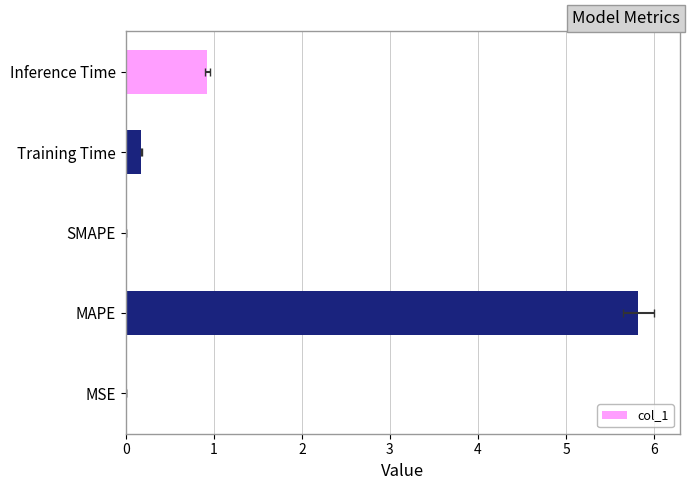

The chart shows a value of 0.0 at SMAPE. True or false?

True